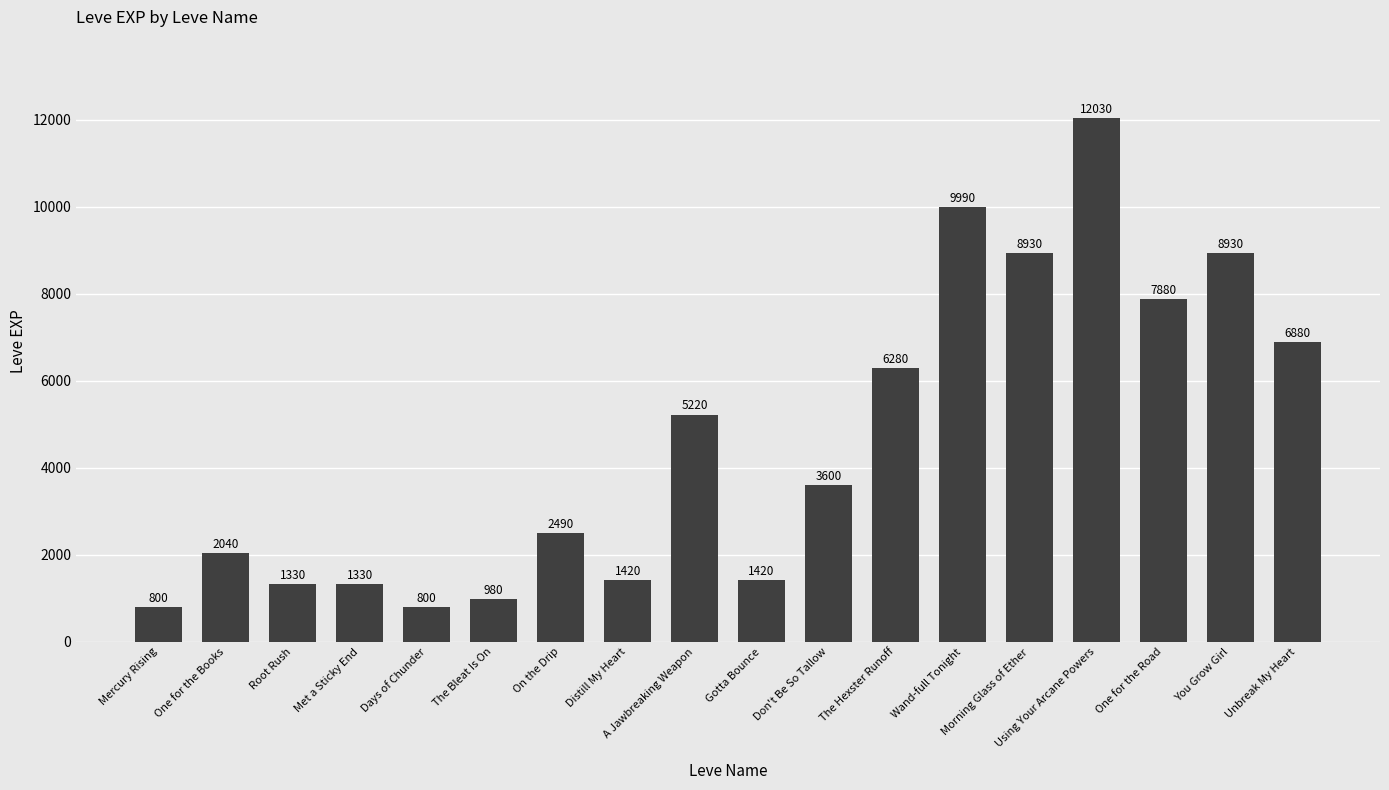

Read the value at Using Your Arcane Powers.

12030